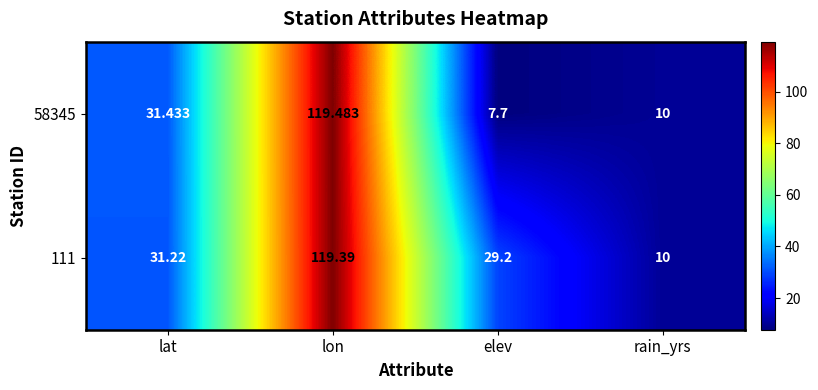

What is the minimum value shown in the chart?

7.7